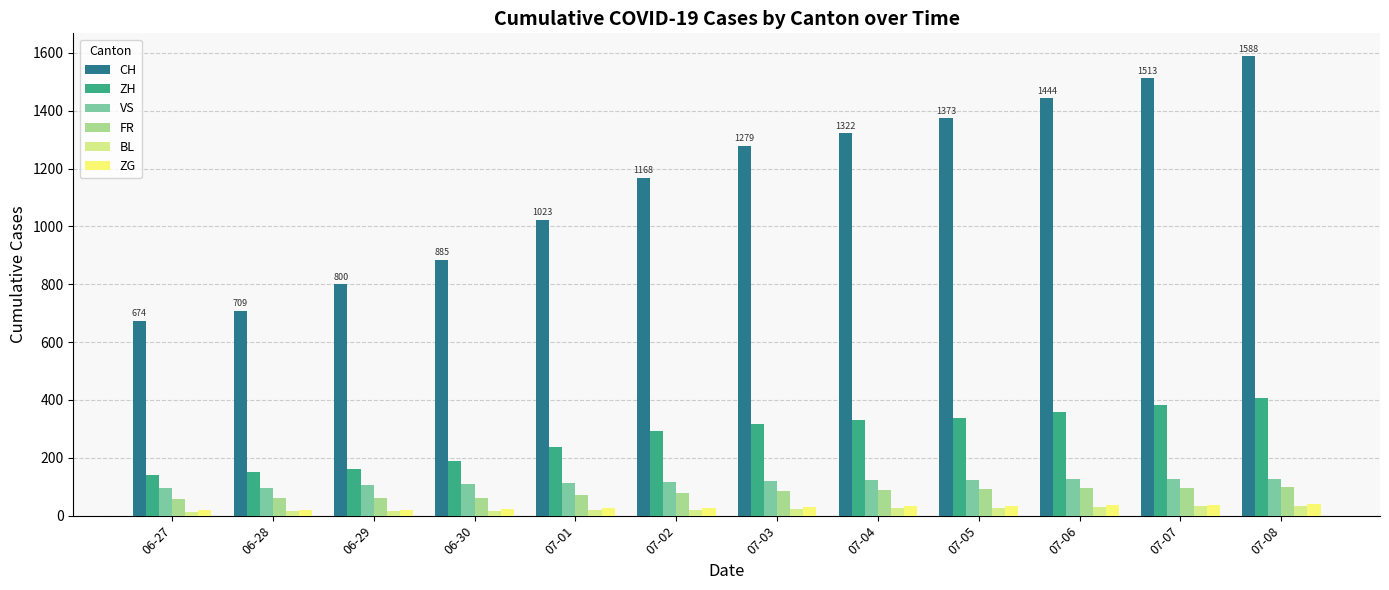

Which category has the highest value across all series?

07-08